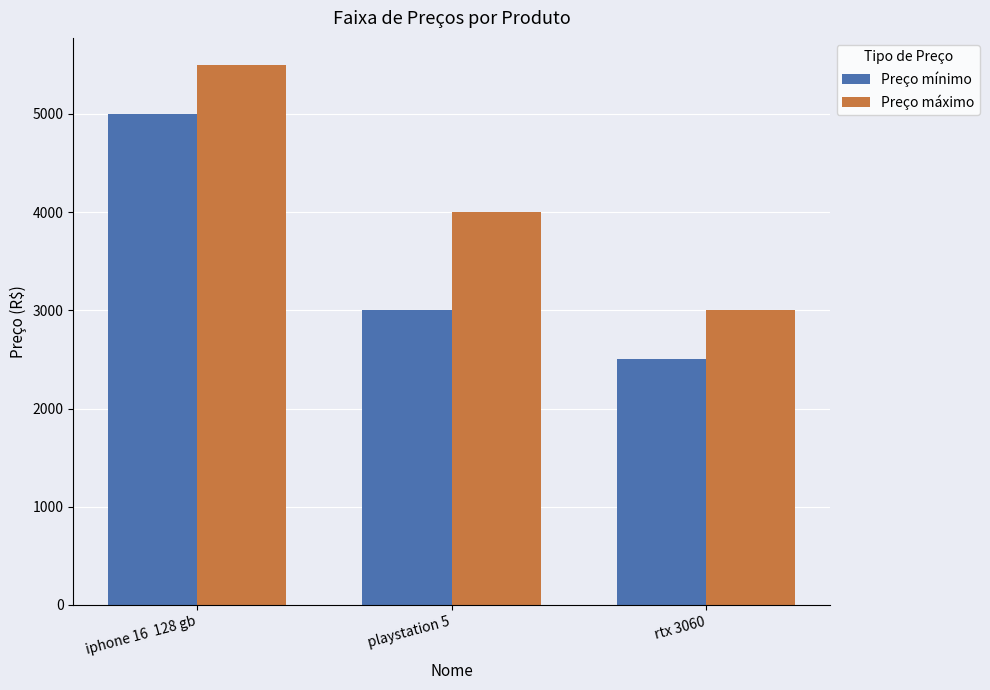

What is the lowest value of the Preço mínimo series?

2500